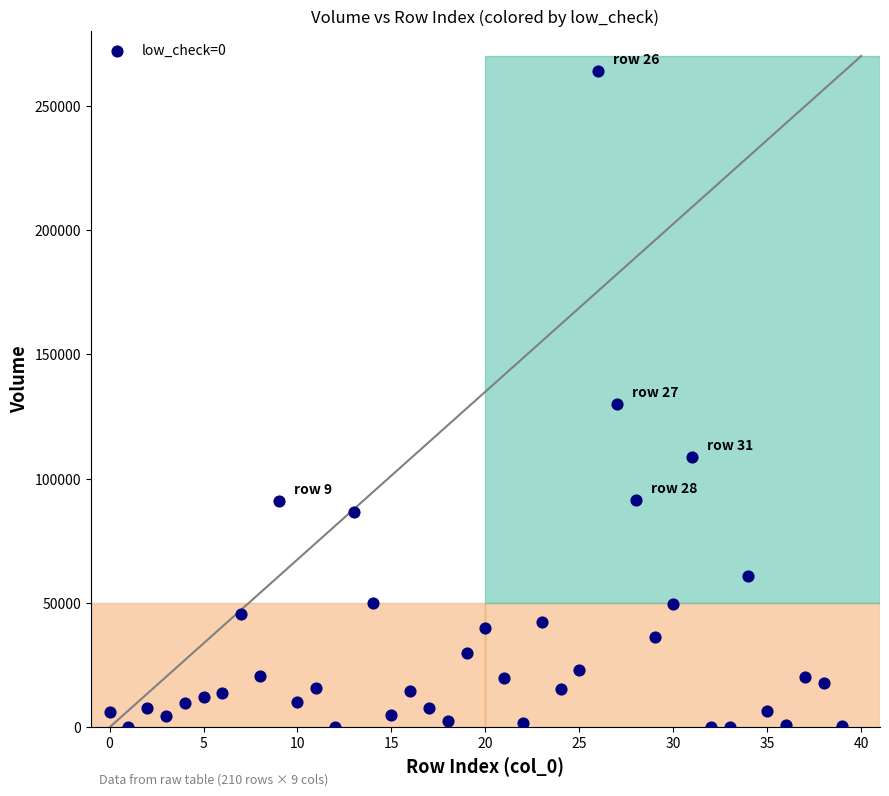

What is the range of Y values (max minus min)?

264109.0